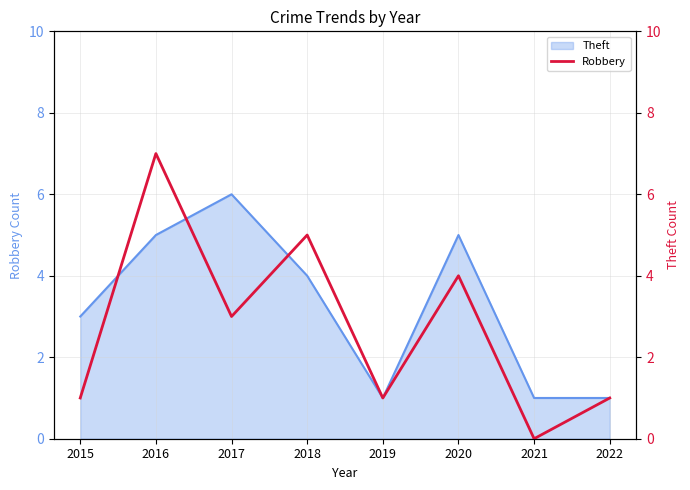

Rank the categories by value from highest to lowest.

2016, 2018, 2020, 2017, 2015, 2019, 2022, 2021